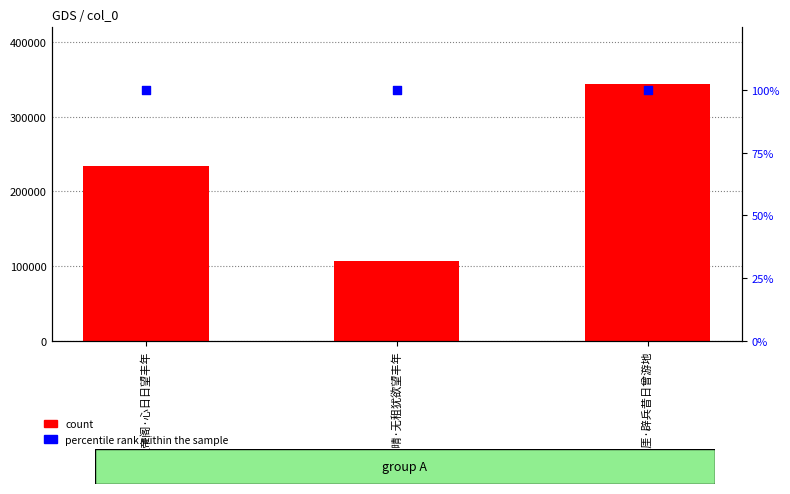

At how many categories does at least one series exceed 73215?

3